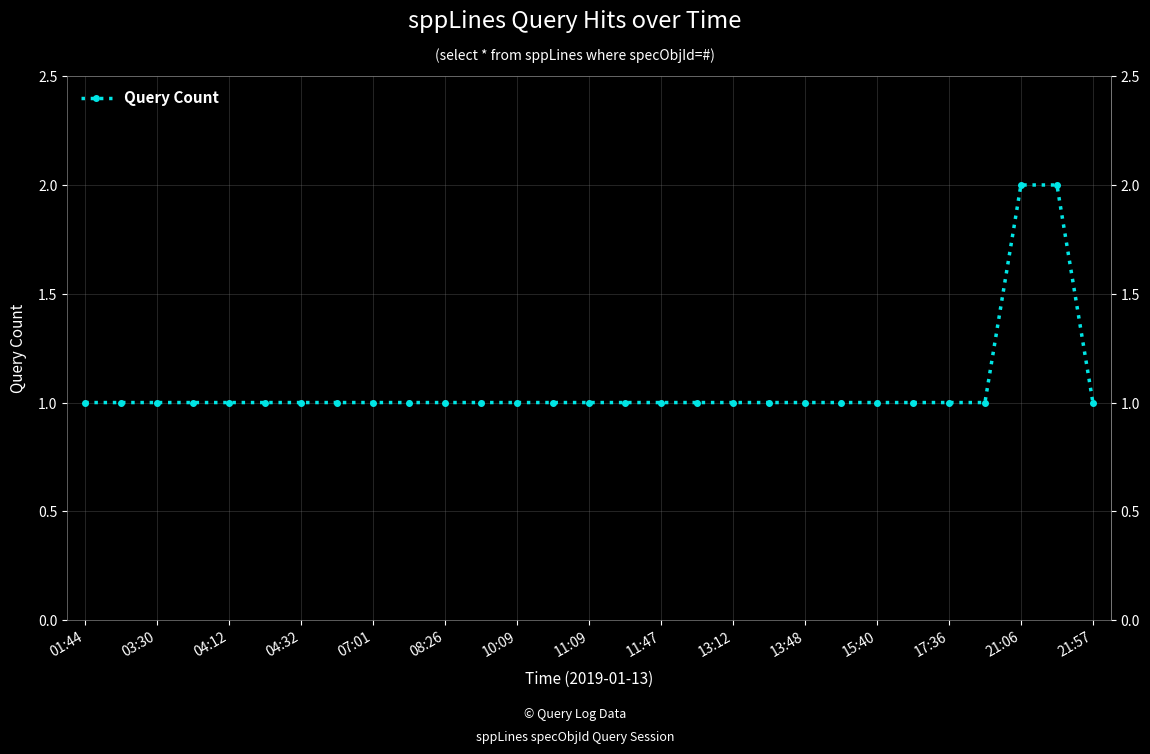

What is the label of the 29th point from the right?

01:44